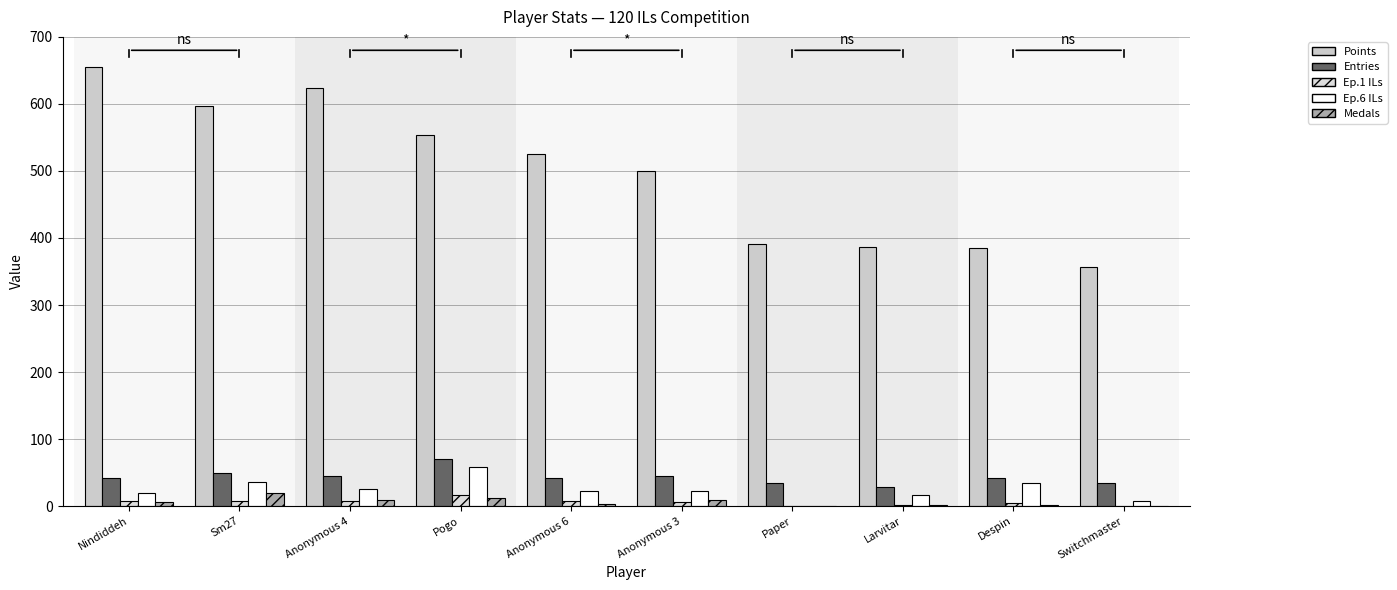

At Paper, list the series in order from largest to smallest.

Points, Entries, Ep.1 ILs, Ep.6 ILs, Medals